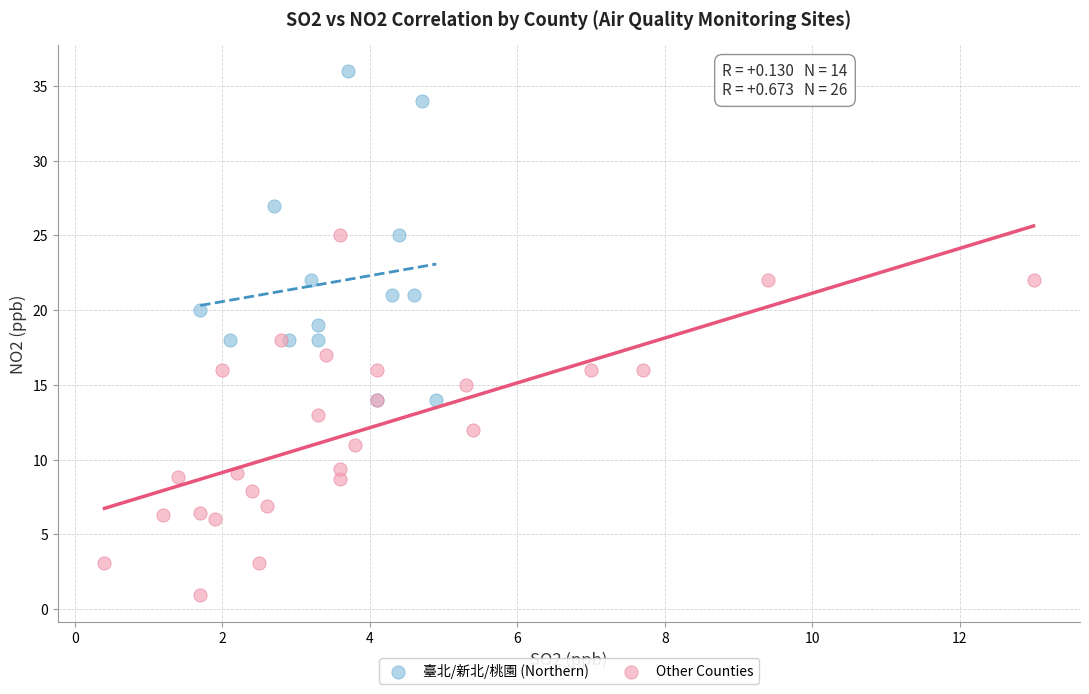

Which series contains the lowest Y value?

Other Counties